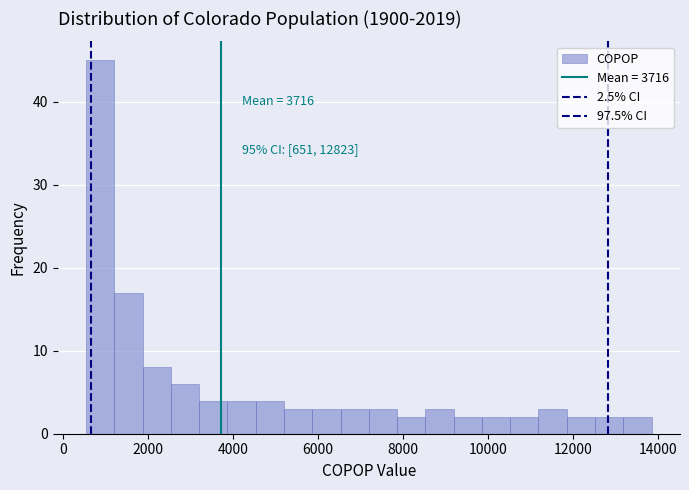

Read against the x-axis, roughly where is the centre of the tallest bar?

800